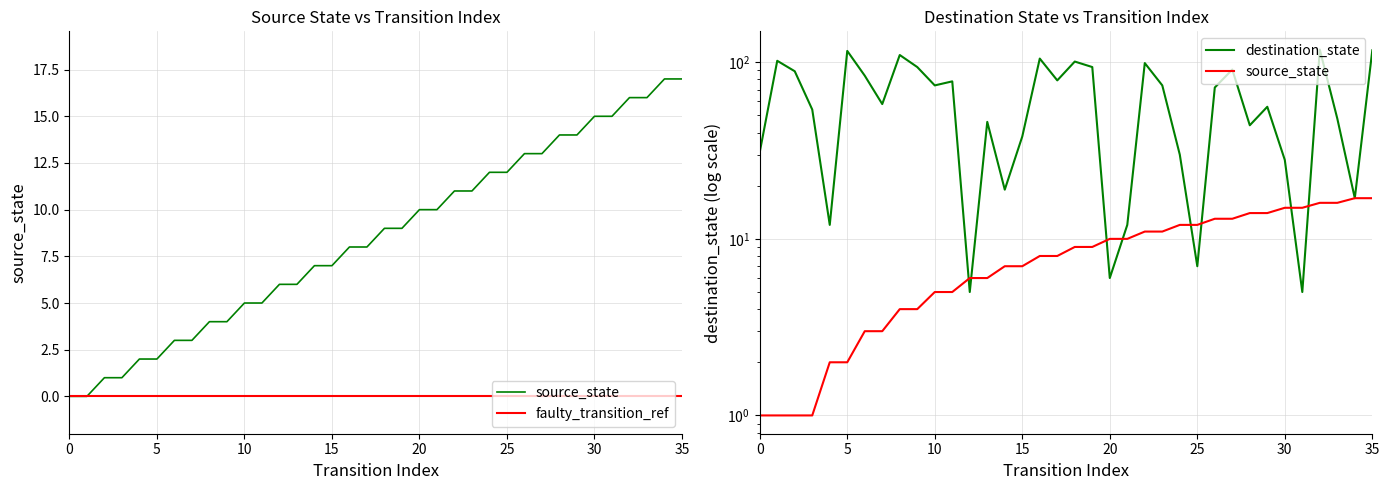

What is the label of the 14th point from the left?

13